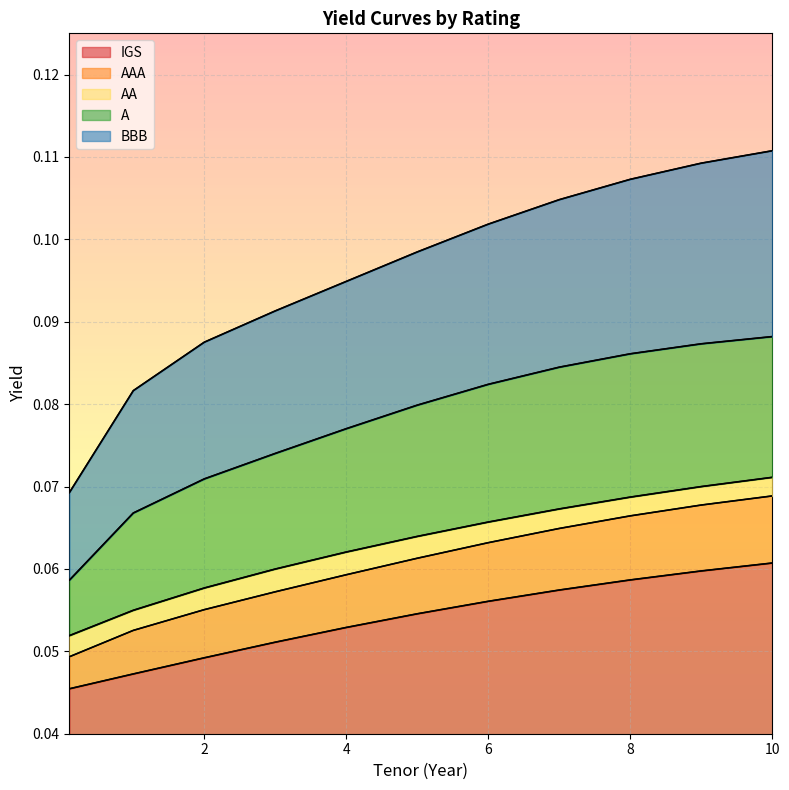

What position from the right is 8?

3